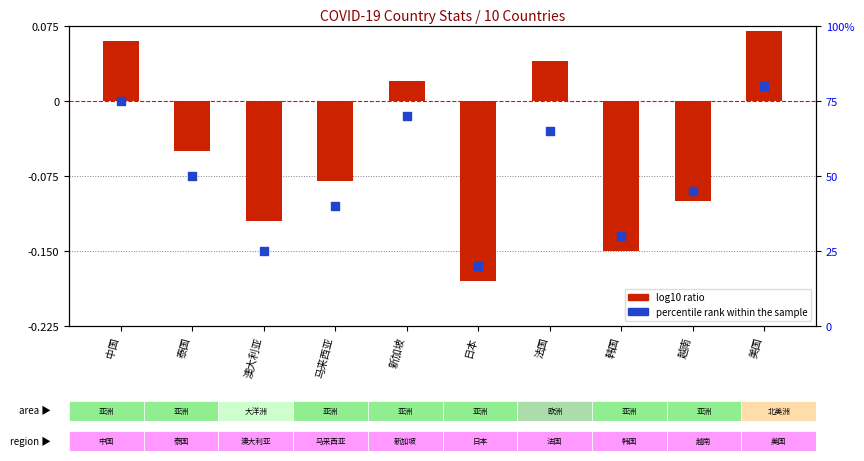

At which category is the sum across all series the highest?

美国